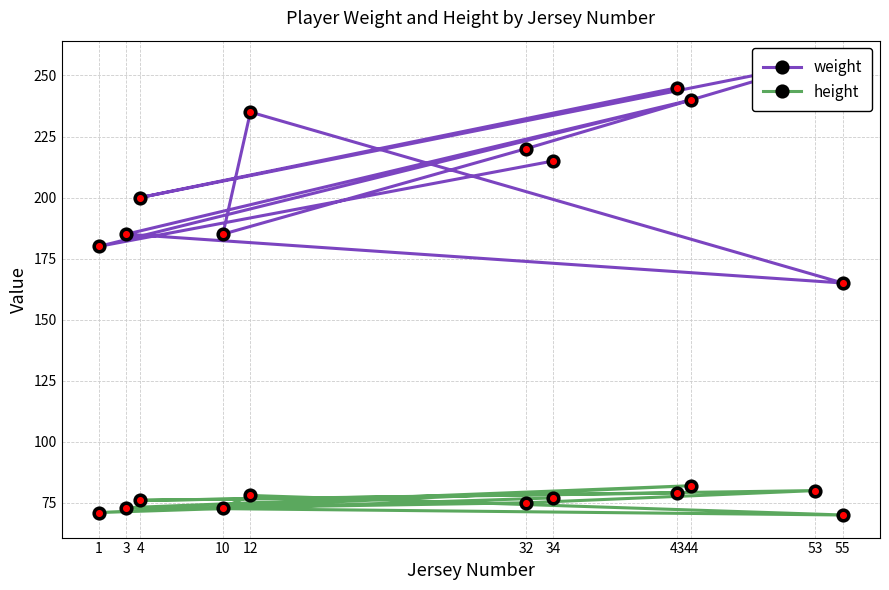

The weight series shows 80 at 43. True or false?

False